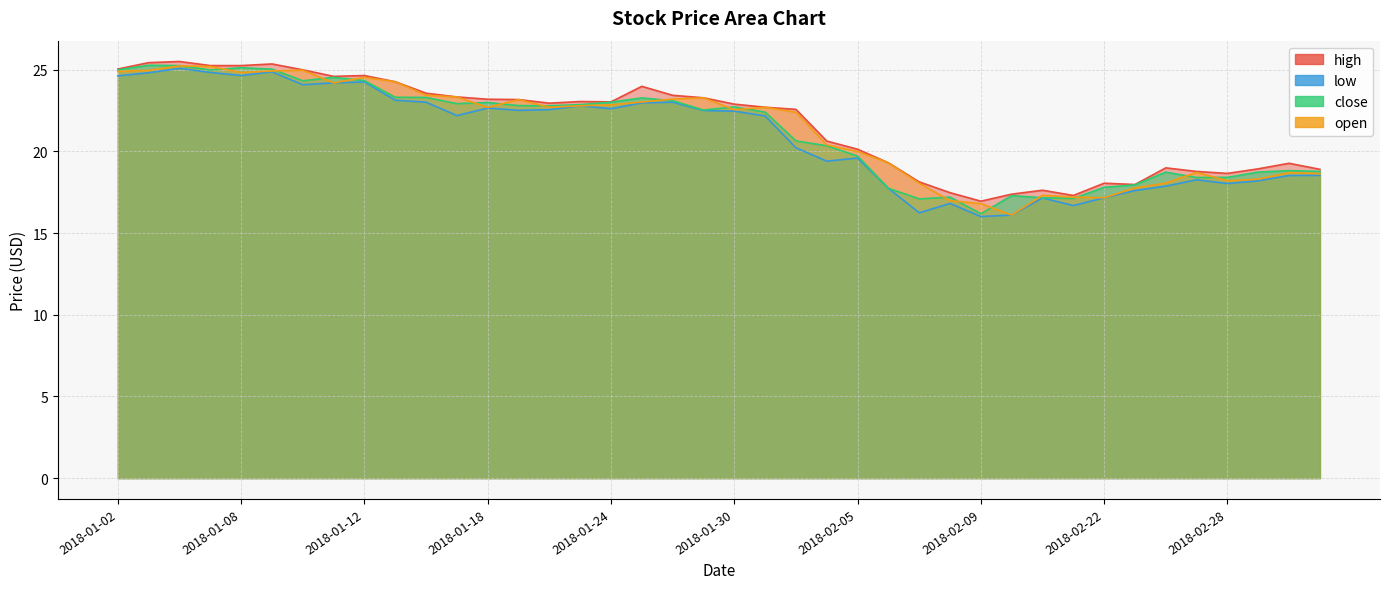

How many categories are shown in the chart?

40